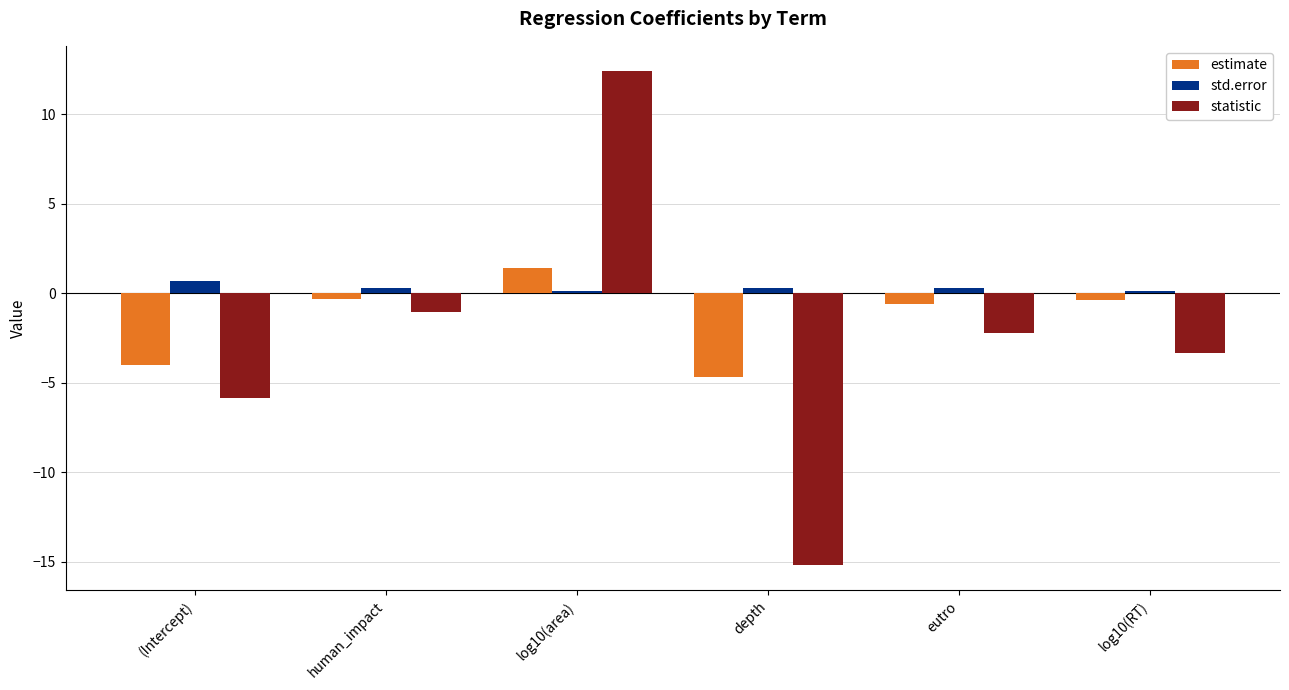

At which label is statistic closest to -1?

human_impact